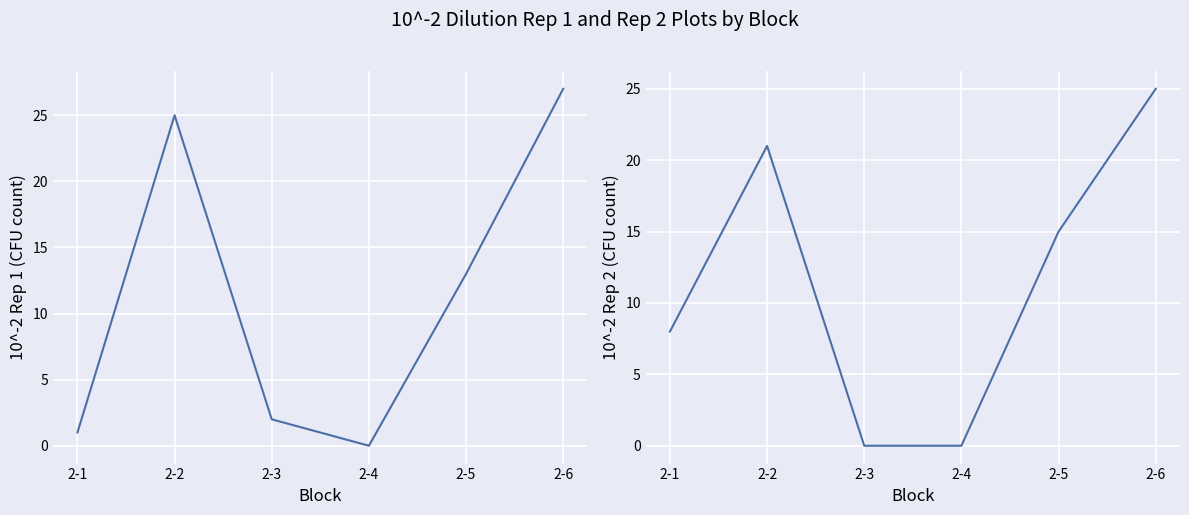

What is the maximum value shown in the chart?

27